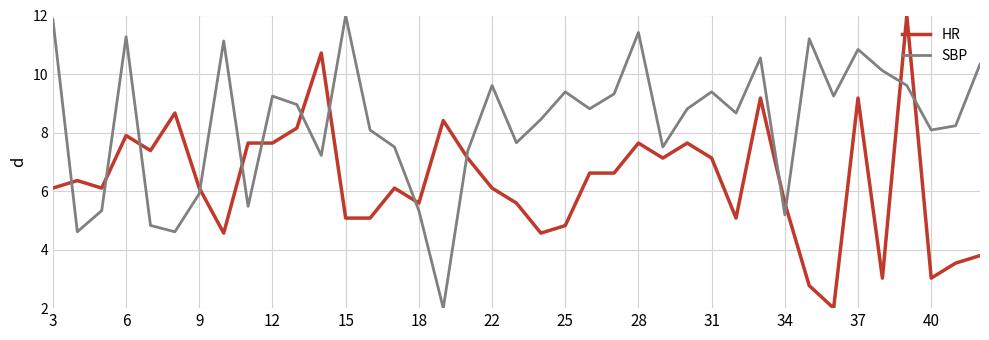

What is the difference between the maximum and minimum values in the SBP series?

10.0